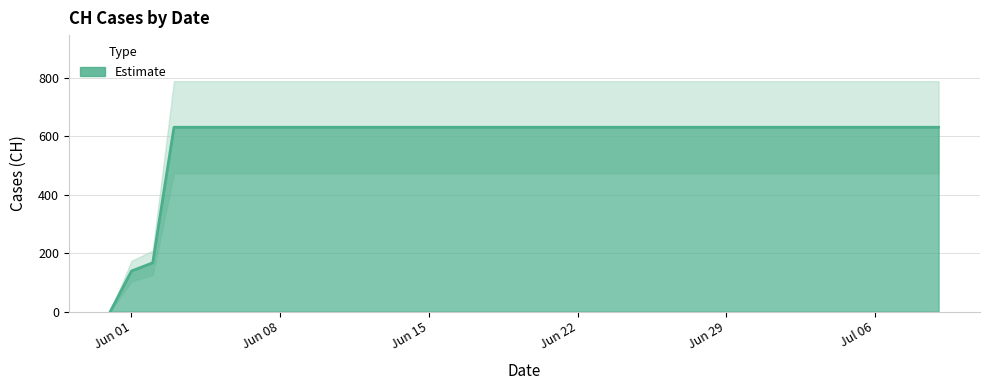

The value at 2020-06-09 is 631. True or false?

True